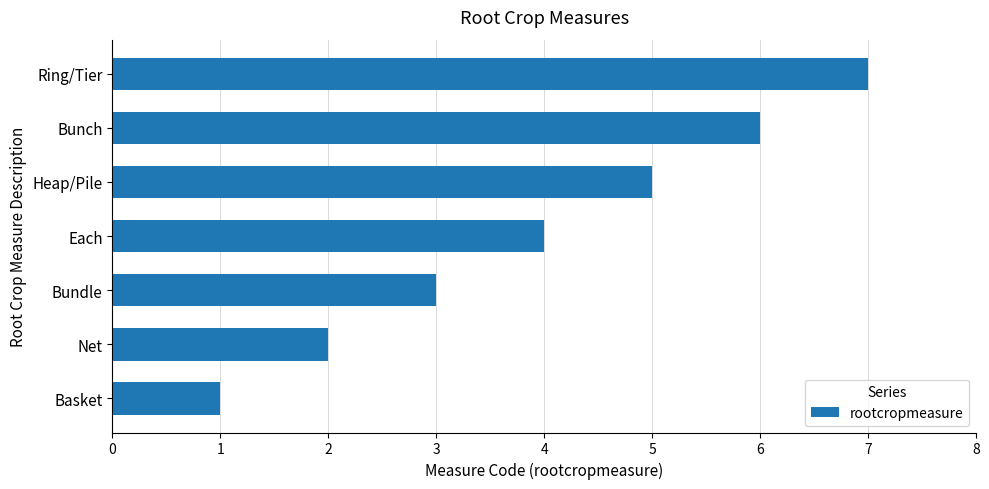

Count the number of categories in the chart.

7